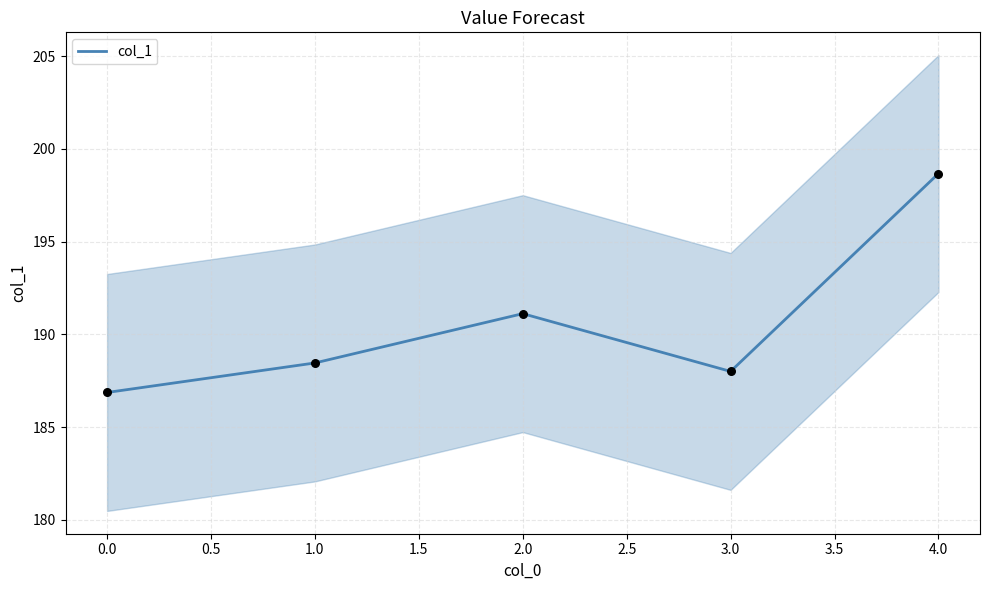

What is the highest value of the col_1 series?

198.7